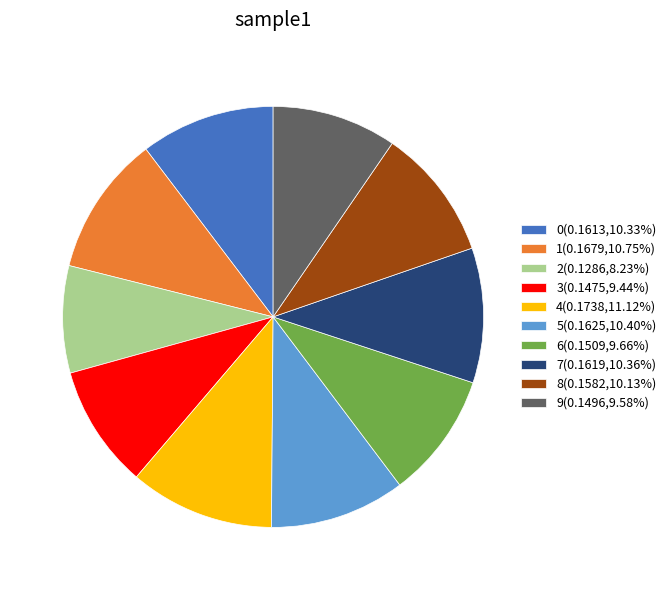

True or false: 6 accounts for 10% of the total.

True